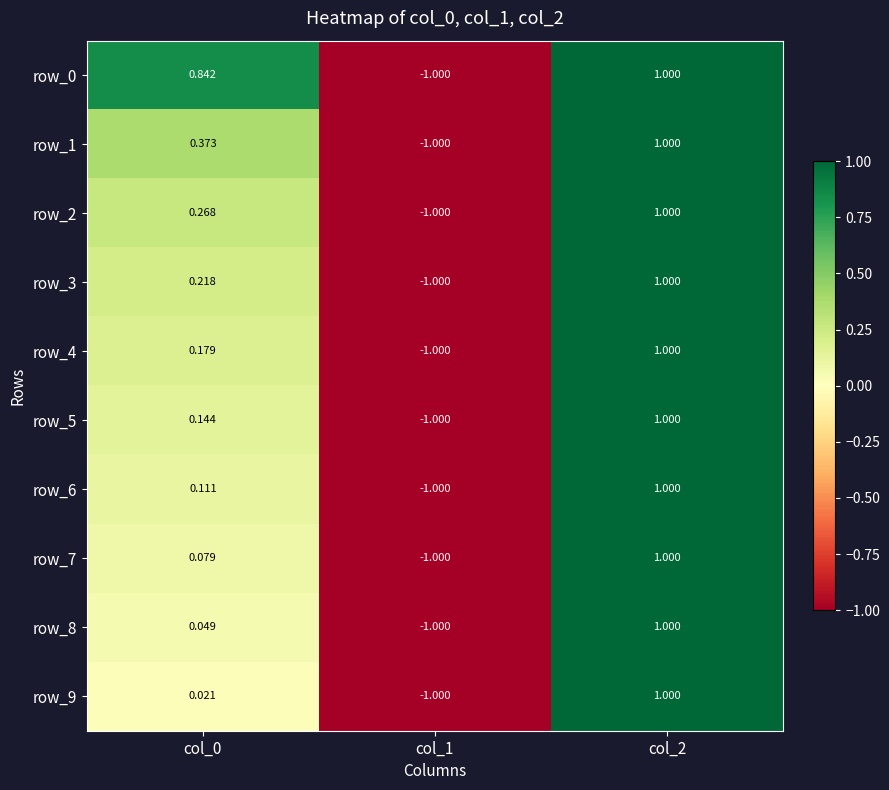

What is the difference between the maximum and second lowest values in the row_6 series?

0.9